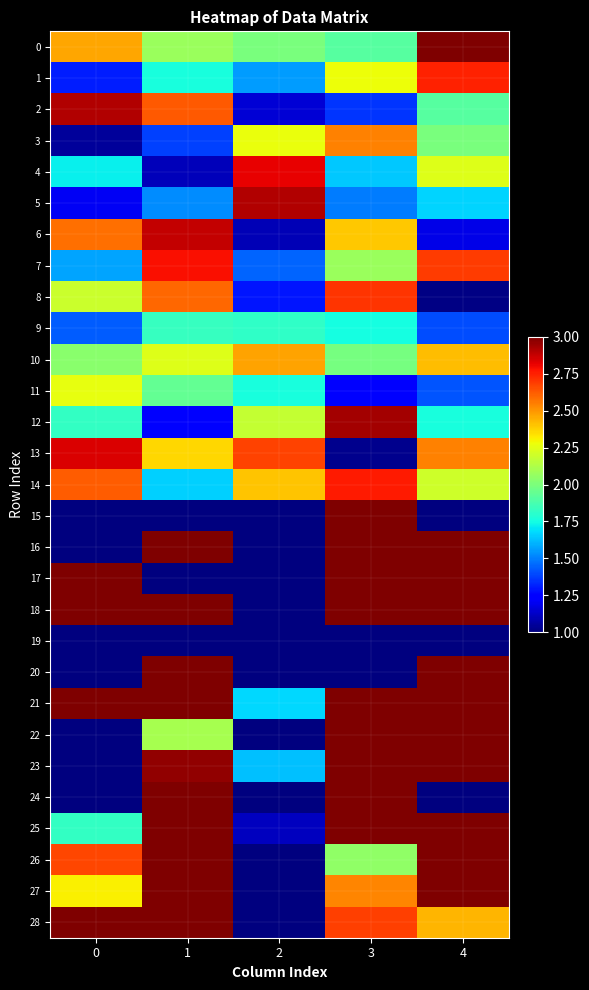

Reading right to left, what are all the values shown in this chart?

0: 4=3.0	3=1.9	2=2.0	1=2.1	0=2.5
1: 4=2.7	3=2.3	2=1.6	1=1.8	0=1.3
2: 4=1.9	3=1.4	2=1.2	1=2.6	0=2.9
3: 4=2.0	3=2.5	2=2.3	1=1.4	0=1.0
4: 4=2.2	3=1.6	2=2.8	1=1.1	0=1.7
5: 4=1.7	3=1.5	2=2.9	1=1.5	0=1.2
6: 4=1.2	3=2.4	2=1.1	1=2.9	0=2.6
7: 4=2.7	3=2.1	2=1.5	1=2.8	0=1.6
8: 4=1.0	3=2.7	2=1.3	1=2.6	0=2.2
9: 4=1.4	3=1.8	2=1.8	1=1.8	0=1.4
10: 4=2.4	3=2.0	2=2.5	1=2.2	0=2.0
11: 4=1.4	3=1.2	2=1.8	1=1.9	0=2.3
12: 4=1.8	3=2.9	2=2.2	1=1.2	0=1.8
13: 4=2.5	3=1.0	2=2.7	1=2.4	0=2.8
14: 4=2.2	3=2.8	2=2.4	1=1.7	0=2.6
15: 4=1.0	3=3.0	2=1.0	1=1.0	0=1.0
16: 4=3.0	3=3.0	2=1.0	1=3.0	0=1.0
17: 4=3.0	3=3.0	2=1.0	1=1.0	0=3.0
18: 4=3.0	3=3.0	2=1.0	1=3.0	0=3.0
19: 4=1.0	3=1.0	2=1.0	1=1.0	0=1.0
20: 4=3.0	3=1.0	2=1.0	1=3.0	0=1.0
21: 4=3.0	3=3.0	2=1.7	1=3.0	0=3.0
22: 4=3.0	3=3.0	2=1.0	1=2.1	0=1.0
23: 4=3.0	3=3.0	2=1.6	1=3.0	0=1.0
24: 4=1.0	3=3.0	2=1.0	1=3.0	0=1.0
25: 4=3.0	3=3.0	2=1.1	1=3.0	0=1.8
26: 4=3.0	3=2.1	2=1.0	1=3.0	0=2.7
27: 4=3.0	3=2.5	2=1.0	1=3.0	0=2.3
28: 4=2.4	3=2.7	2=1.0	1=3.0	0=3.0